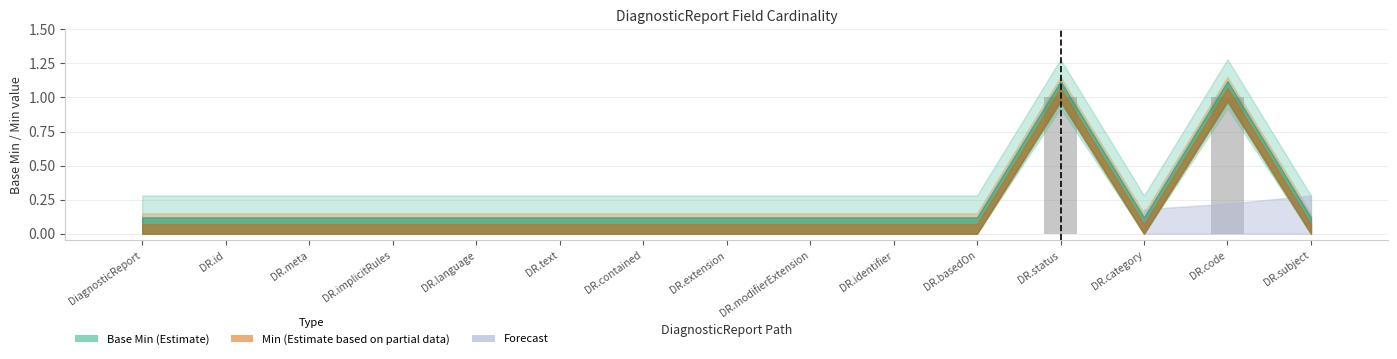

Is it true that the value at DR.category is 0?

True